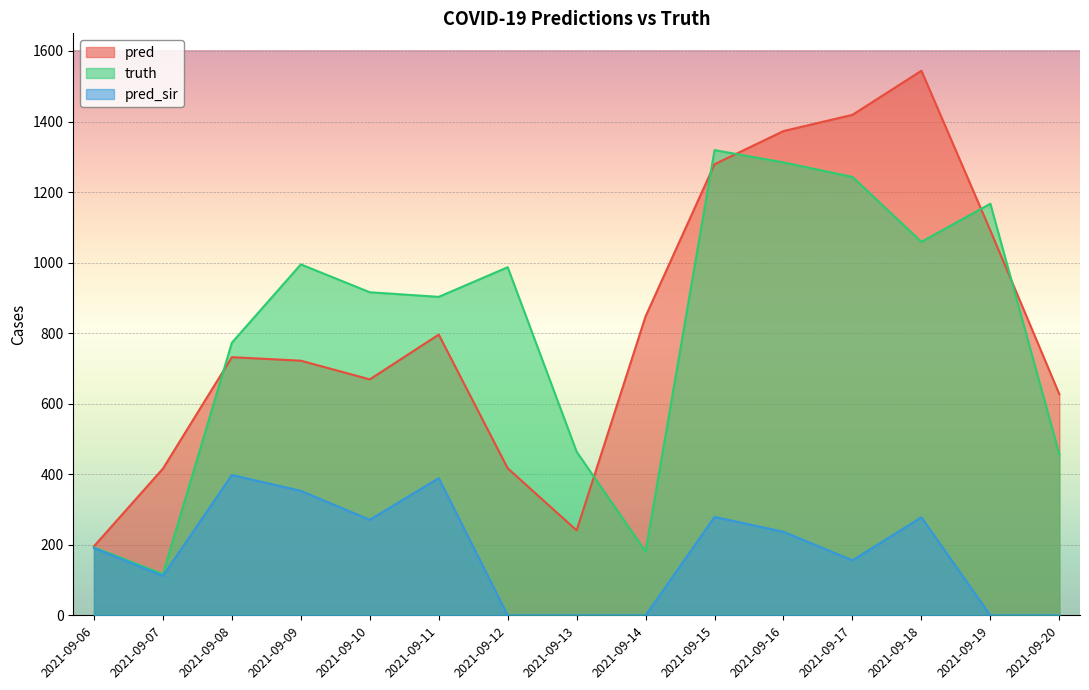

What are all the series names shown in the legend?

pred, truth, pred_sir